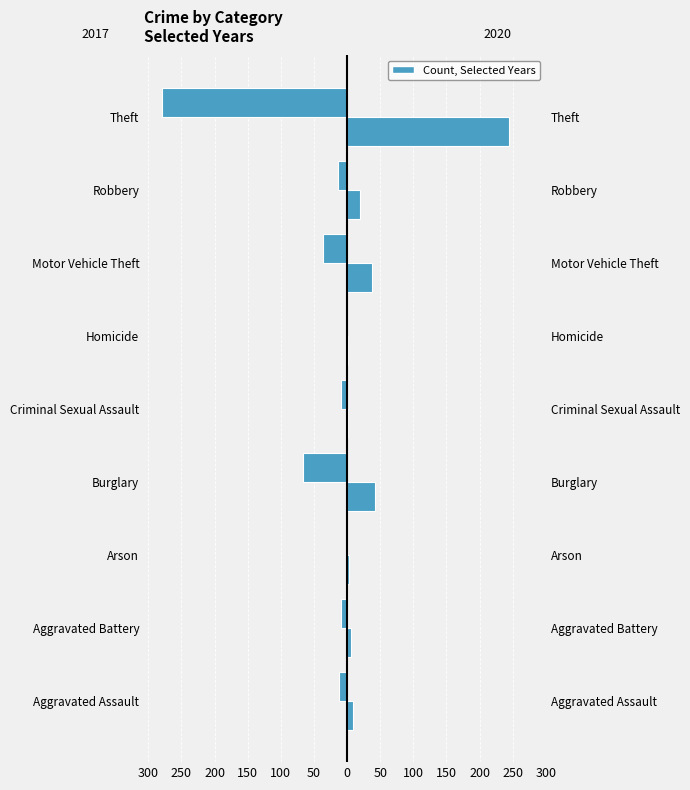

Count the number of categories in the chart.

9